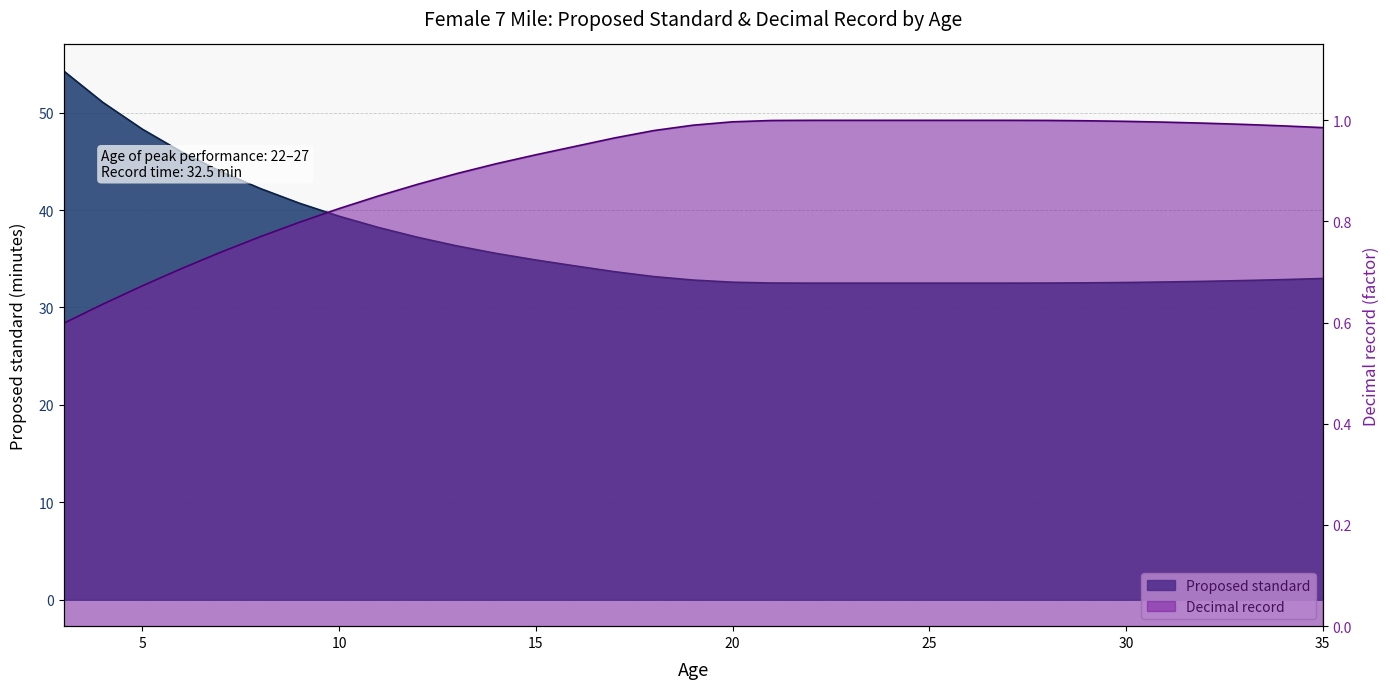

List the labels in order of Decimal record value, smallest first.

3, 4, 5, 6, 7, 8, 9, 10, 11, 12, 13, 14, 15, 16, 17, 18, 35, 34, 19, 33, 32, 31, 20, 30, 29, 21, 28, 22, 23, 24, 25, 26, 27